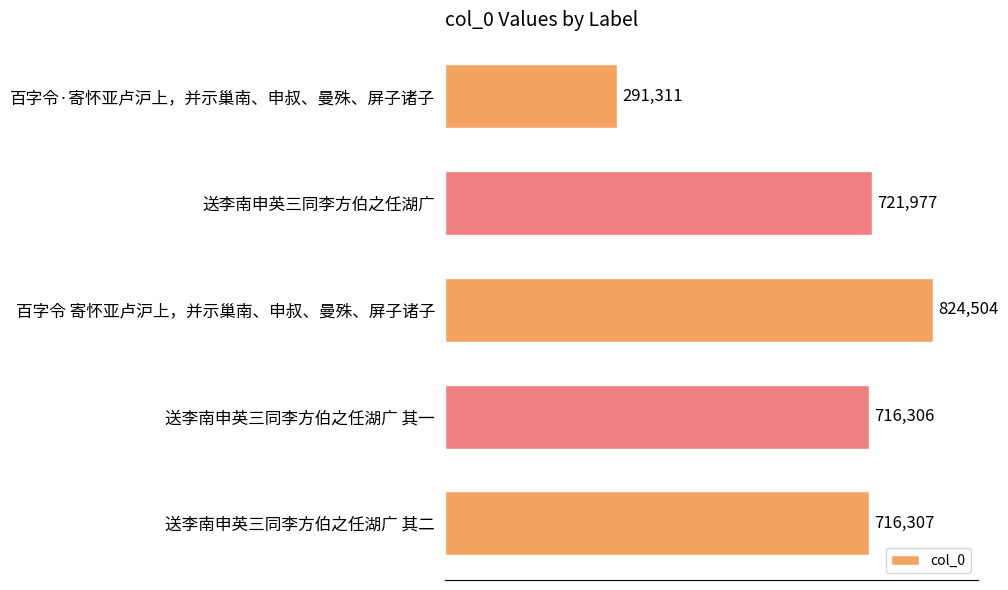

True or false: the data shows 955644 at 送李南申英三同李方伯之任湖广.

False